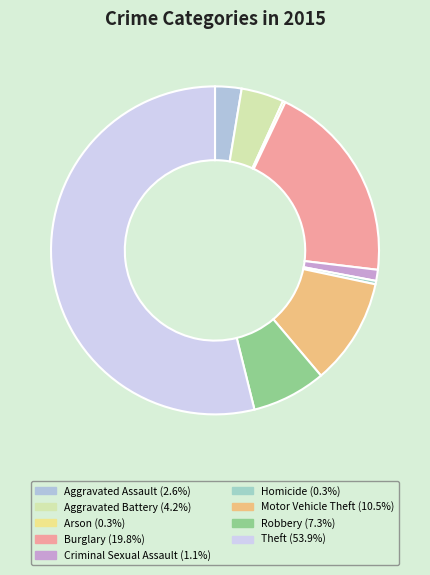

What is the largest slice in the pie chart?

Theft